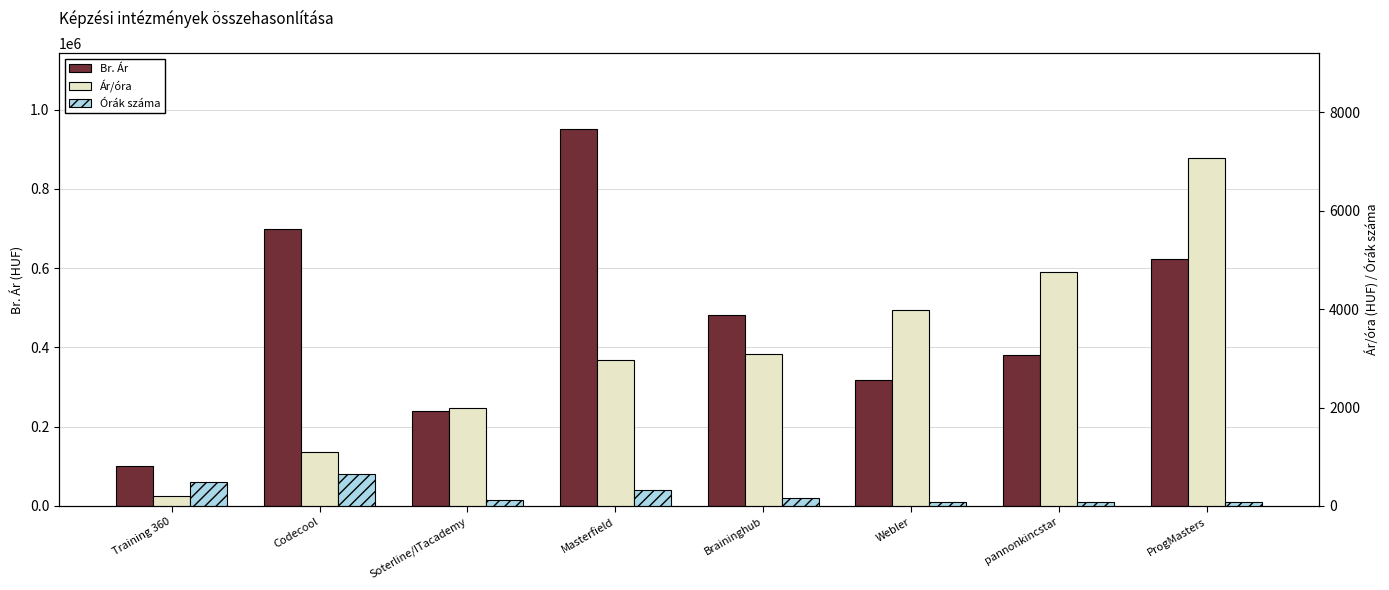

List the series in order of their peak value, lowest first.

Órák száma, Ár/óra, Br. Ár